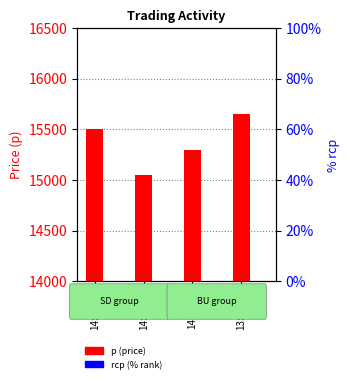

List the labels in order of rcp value, largest first.

14:45:00, 14:23:45, 14:20:59, 13:37:07